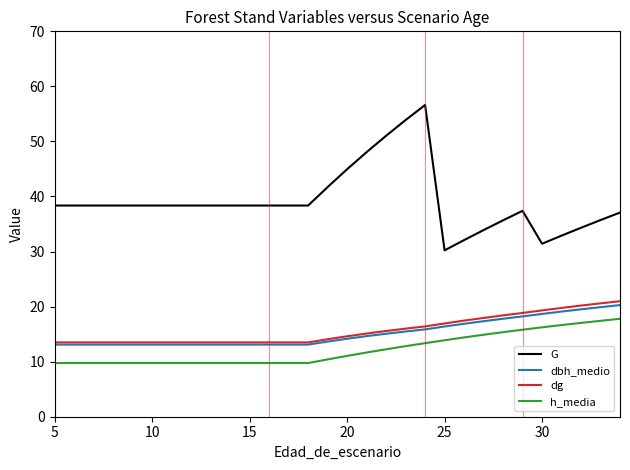

True or false: dbh_medio and h_media cross at least once.

False